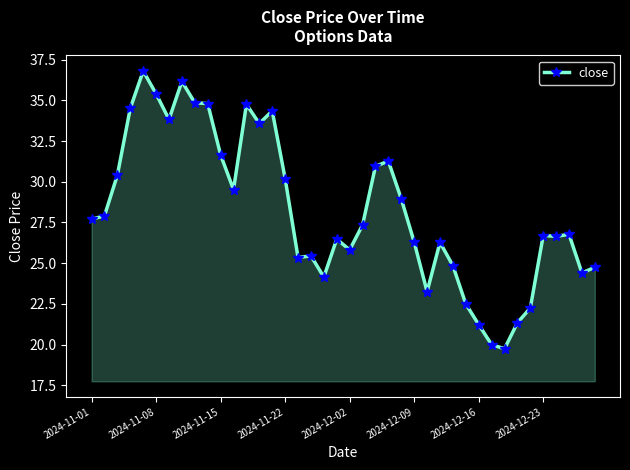

What is the maximum value shown in the chart?

36.8